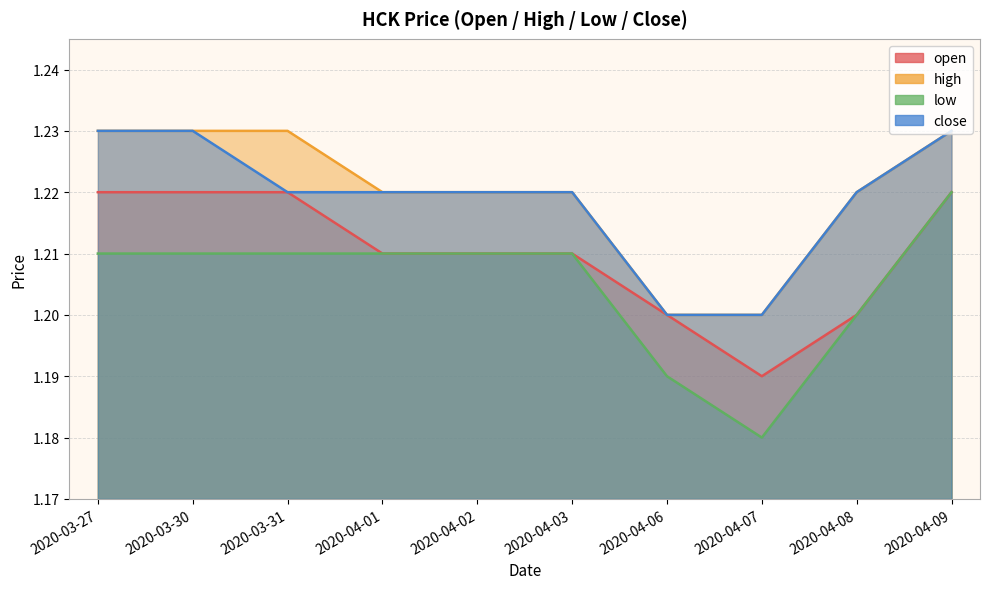

What position from the left is 2020-04-09?

10